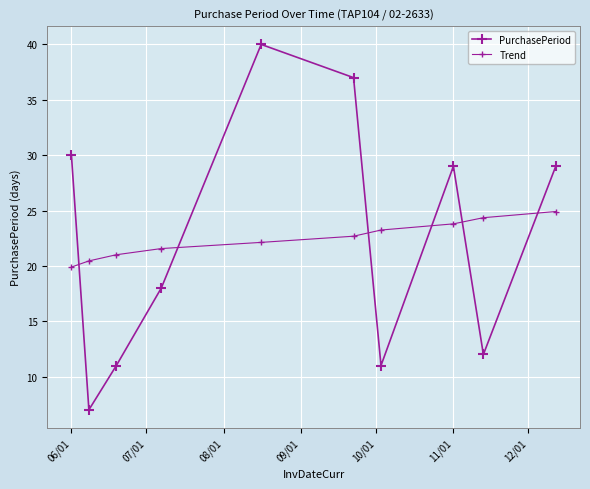

Reading right to left, transcribe all the data shown in this chart.

PurchasePeriod: 29.0	12.0	29.0	11.0	37.0	40.0	18.0	11.0	7.0	30.0
Trend: 24.9	24.4	23.8	23.2	22.7	22.1	21.6	21.0	20.4	19.9